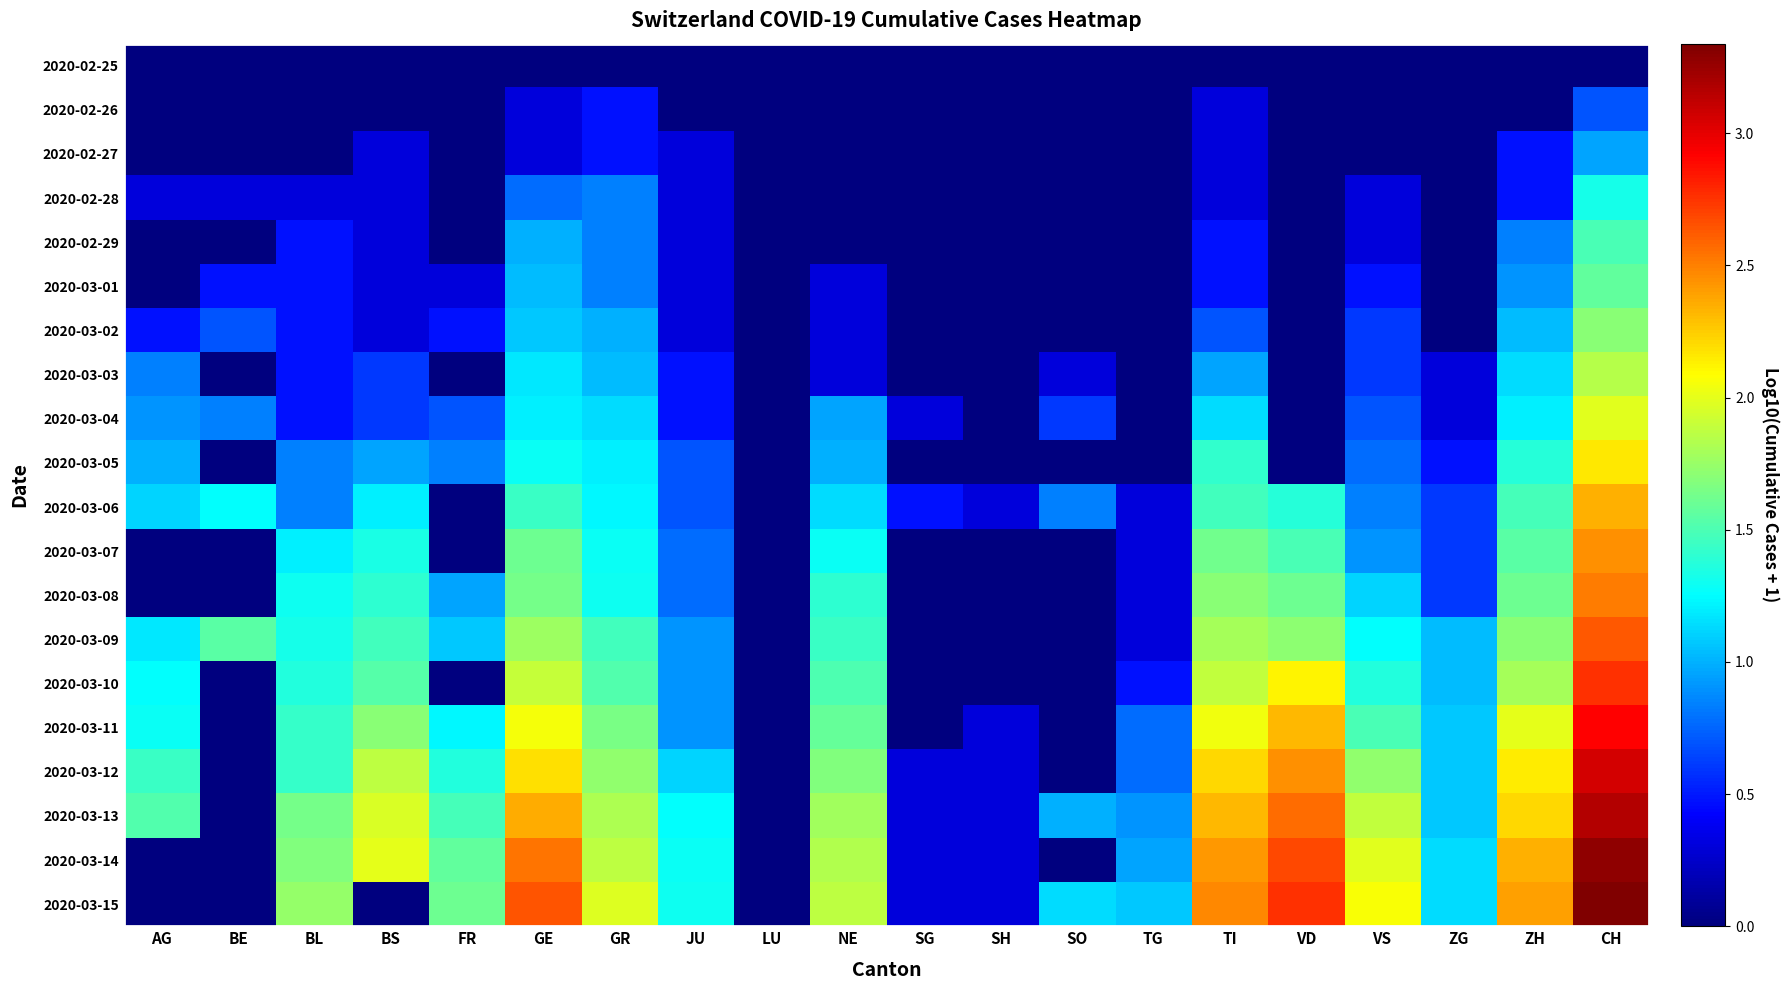

Reading right to left, list all the values displayed in this chart.

2020-02-25: CH=0.0	ZH=0.0	ZG=0.0	VS=0.0	VD=0.0	TI=0.0	TG=0.0	SO=0.0	SH=0.0	SG=0.0	NE=0.0	LU=0.0	JU=0.0	GR=0.0	GE=0.0	FR=0.0	BS=0.0	BL=0.0	BE=0.0	AG=0.0
2020-02-26: CH=0.7	ZH=0.0	ZG=0.0	VS=0.0	VD=0.0	TI=0.3	TG=0.0	SO=0.0	SH=0.0	SG=0.0	NE=0.0	LU=0.0	JU=0.0	GR=0.5	GE=0.3	FR=0.0	BS=0.0	BL=0.0	BE=0.0	AG=0.0
2020-02-27: CH=1.0	ZH=0.5	ZG=0.0	VS=0.0	VD=0.0	TI=0.3	TG=0.0	SO=0.0	SH=0.0	SG=0.0	NE=0.0	LU=0.0	JU=0.3	GR=0.5	GE=0.3	FR=0.0	BS=0.3	BL=0.0	BE=0.0	AG=0.0
2020-02-28: CH=1.3	ZH=0.5	ZG=0.0	VS=0.3	VD=0.0	TI=0.3	TG=0.0	SO=0.0	SH=0.0	SG=0.0	NE=0.0	LU=0.0	JU=0.3	GR=0.8	GE=0.8	FR=0.0	BS=0.3	BL=0.3	BE=0.3	AG=0.3
2020-02-29: CH=1.5	ZH=0.8	ZG=0.0	VS=0.3	VD=0.0	TI=0.5	TG=0.0	SO=0.0	SH=0.0	SG=0.0	NE=0.0	LU=0.0	JU=0.3	GR=0.8	GE=1.0	FR=0.0	BS=0.3	BL=0.5	BE=0.0	AG=0.0
2020-03-01: CH=1.6	ZH=0.9	ZG=0.0	VS=0.5	VD=0.0	TI=0.5	TG=0.0	SO=0.0	SH=0.0	SG=0.0	NE=0.3	LU=0.0	JU=0.3	GR=0.8	GE=1.0	FR=0.3	BS=0.3	BL=0.5	BE=0.5	AG=0.0
2020-03-02: CH=1.7	ZH=1.0	ZG=0.0	VS=0.6	VD=0.0	TI=0.7	TG=0.0	SO=0.0	SH=0.0	SG=0.0	NE=0.3	LU=0.0	JU=0.3	GR=1.0	GE=1.1	FR=0.5	BS=0.3	BL=0.5	BE=0.7	AG=0.5
2020-03-03: CH=1.9	ZH=1.1	ZG=0.3	VS=0.6	VD=0.0	TI=1.0	TG=0.0	SO=0.3	SH=0.0	SG=0.0	NE=0.3	LU=0.0	JU=0.5	GR=1.0	GE=1.2	FR=0.0	BS=0.6	BL=0.5	BE=0.0	AG=0.8
2020-03-04: CH=2.0	ZH=1.2	ZG=0.3	VS=0.7	VD=0.0	TI=1.1	TG=0.0	SO=0.6	SH=0.0	SG=0.3	NE=1.0	LU=0.0	JU=0.5	GR=1.1	GE=1.2	FR=0.7	BS=0.6	BL=0.5	BE=0.8	AG=0.9
2020-03-05: CH=2.2	ZH=1.4	ZG=0.5	VS=0.8	VD=0.0	TI=1.4	TG=0.0	SO=0.0	SH=0.0	SG=0.0	NE=1.0	LU=0.0	JU=0.7	GR=1.2	GE=1.3	FR=0.8	BS=1.0	BL=0.8	BE=0.0	AG=1.0
2020-03-06: CH=2.3	ZH=1.5	ZG=0.6	VS=0.8	VD=1.4	TI=1.5	TG=0.3	SO=0.8	SH=0.3	SG=0.5	NE=1.1	LU=0.0	JU=0.7	GR=1.2	GE=1.4	FR=0.0	BS=1.2	BL=0.8	BE=1.3	AG=1.1
2020-03-07: CH=2.4	ZH=1.5	ZG=0.6	VS=0.9	VD=1.5	TI=1.6	TG=0.3	SO=0.0	SH=0.0	SG=0.0	NE=1.3	LU=0.0	JU=0.8	GR=1.3	GE=1.6	FR=0.0	BS=1.3	BL=1.2	BE=0.0	AG=0.0
2020-03-08: CH=2.5	ZH=1.6	ZG=0.6	VS=1.1	VD=1.6	TI=1.7	TG=0.3	SO=0.0	SH=0.0	SG=0.0	NE=1.4	LU=0.0	JU=0.8	GR=1.3	GE=1.6	FR=1.0	BS=1.4	BL=1.3	BE=0.0	AG=0.0
2020-03-09: CH=2.6	ZH=1.7	ZG=1.0	VS=1.3	VD=1.7	TI=1.8	TG=0.3	SO=0.0	SH=0.0	SG=0.0	NE=1.4	LU=0.0	JU=0.9	GR=1.5	GE=1.8	FR=1.1	BS=1.5	BL=1.3	BE=1.5	AG=1.2
2020-03-10: CH=2.8	ZH=1.8	ZG=1.0	VS=1.4	VD=2.1	TI=1.9	TG=0.5	SO=0.0	SH=0.0	SG=0.0	NE=1.5	LU=0.0	JU=0.9	GR=1.5	GE=1.9	FR=0.0	BS=1.5	BL=1.4	BE=0.0	AG=1.3
2020-03-11: CH=2.9	ZH=2.0	ZG=1.1	VS=1.5	VD=2.3	TI=2.0	TG=0.8	SO=0.0	SH=0.3	SG=0.0	NE=1.6	LU=0.0	JU=0.9	GR=1.7	GE=2.0	FR=1.2	BS=1.7	BL=1.4	BE=0.0	AG=1.3
2020-03-12: CH=3.1	ZH=2.1	ZG=1.1	VS=1.7	VD=2.4	TI=2.2	TG=0.8	SO=0.0	SH=0.3	SG=0.3	NE=1.7	LU=0.0	JU=1.1	GR=1.7	GE=2.2	FR=1.4	BS=1.9	BL=1.4	BE=0.0	AG=1.4
2020-03-13: CH=3.2	ZH=2.2	ZG=1.1	VS=1.9	VD=2.6	TI=2.3	TG=0.9	SO=1.0	SH=0.3	SG=0.3	NE=1.8	LU=0.0	JU=1.3	GR=1.8	GE=2.4	FR=1.5	BS=2.0	BL=1.6	BE=0.0	AG=1.5
2020-03-14: CH=3.3	ZH=2.3	ZG=1.1	VS=2.0	VD=2.7	TI=2.4	TG=1.0	SO=0.0	SH=0.3	SG=0.3	NE=1.8	LU=0.0	JU=1.3	GR=1.9	GE=2.5	FR=1.6	BS=2.0	BL=1.7	BE=0.0	AG=0.0
2020-03-15: CH=3.3	ZH=2.4	ZG=1.1	VS=2.1	VD=2.8	TI=2.5	TG=1.1	SO=1.1	SH=0.3	SG=0.3	NE=1.9	LU=0.0	JU=1.3	GR=2.0	GE=2.6	FR=1.6	BS=0.0	BL=1.7	BE=0.0	AG=0.0